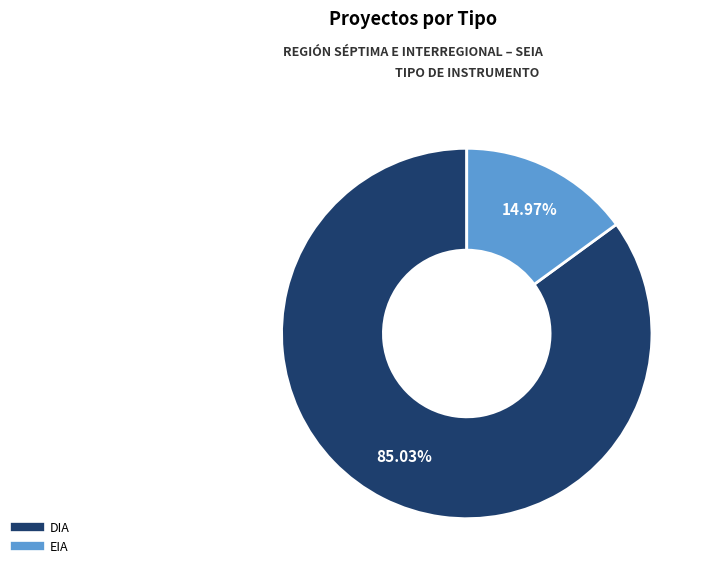

To the nearest percent, what is the average slice percentage?

50%